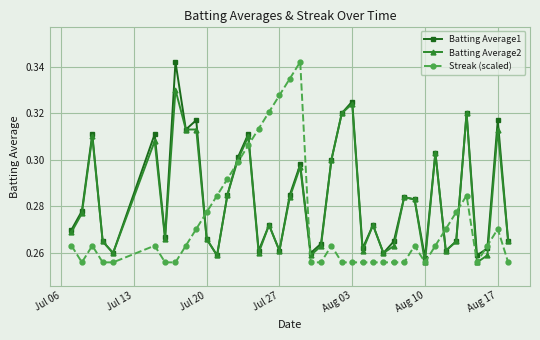

True or false: Batting Average1 and Streak (scaled) cross at least once.

True